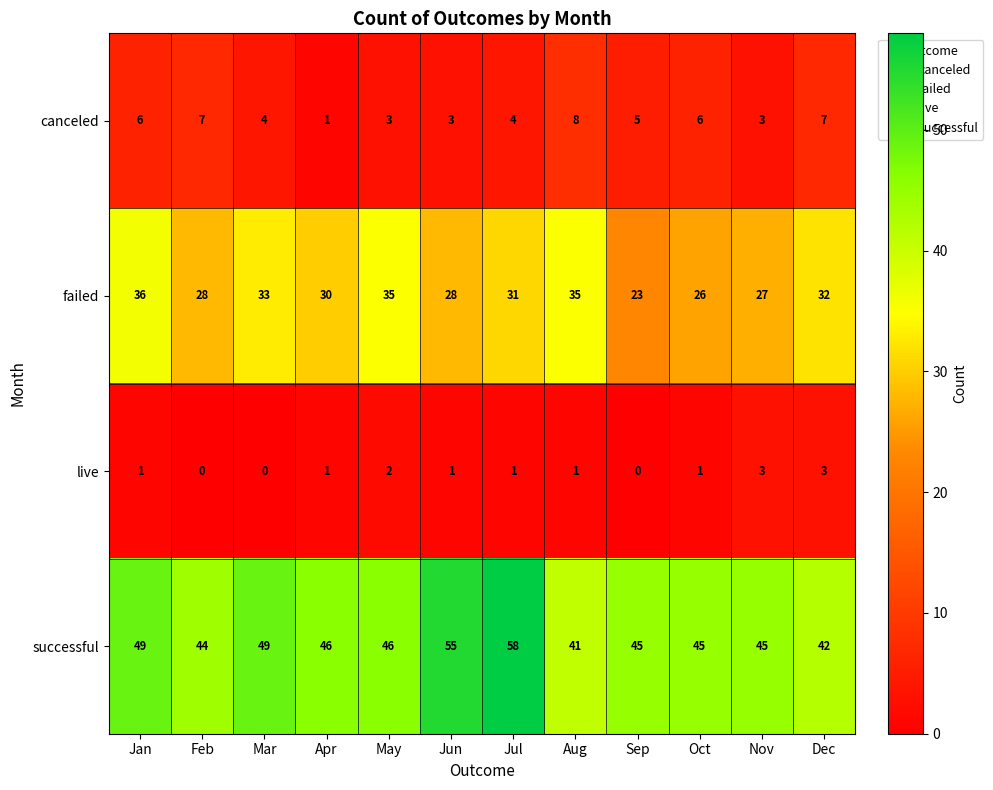

How many data points does each series have?

12